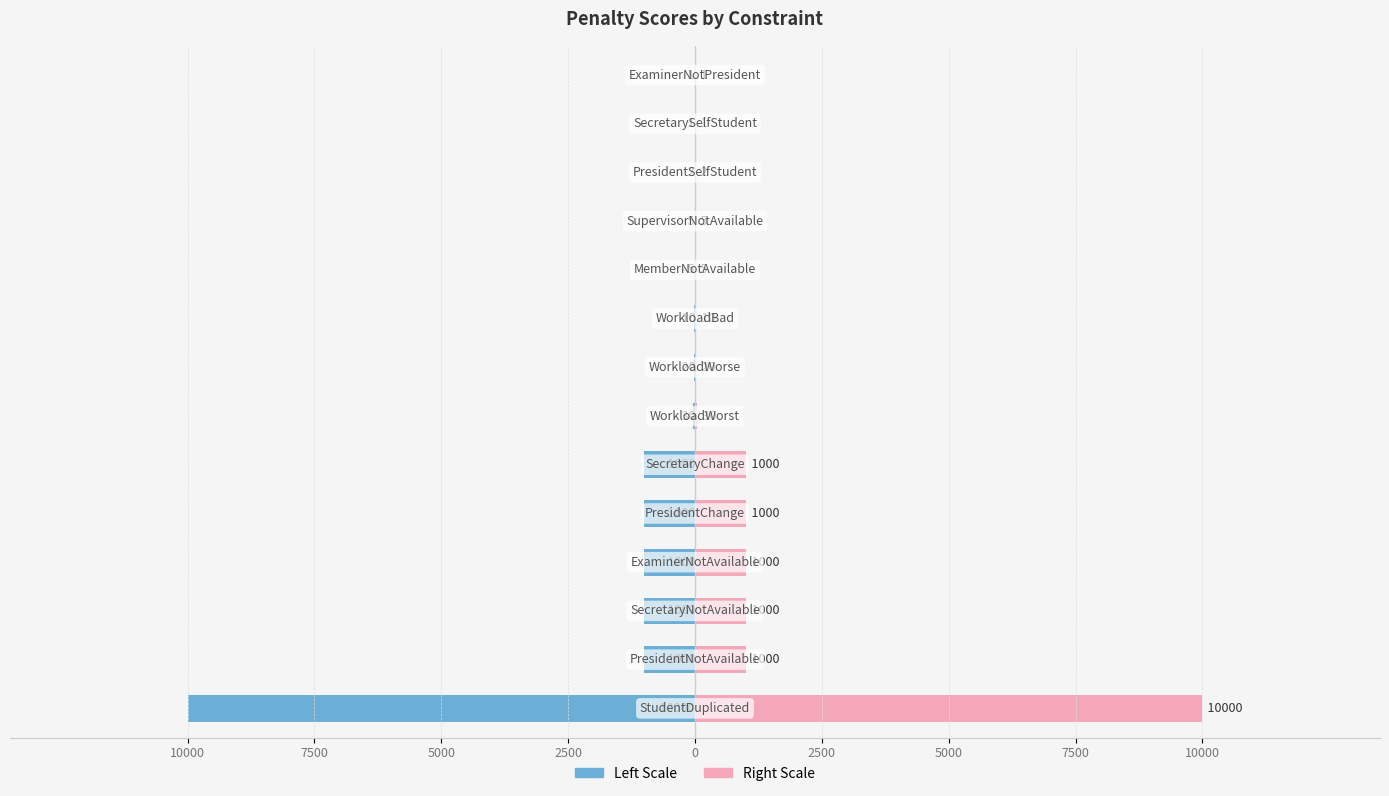

How many bars are there in total?

28